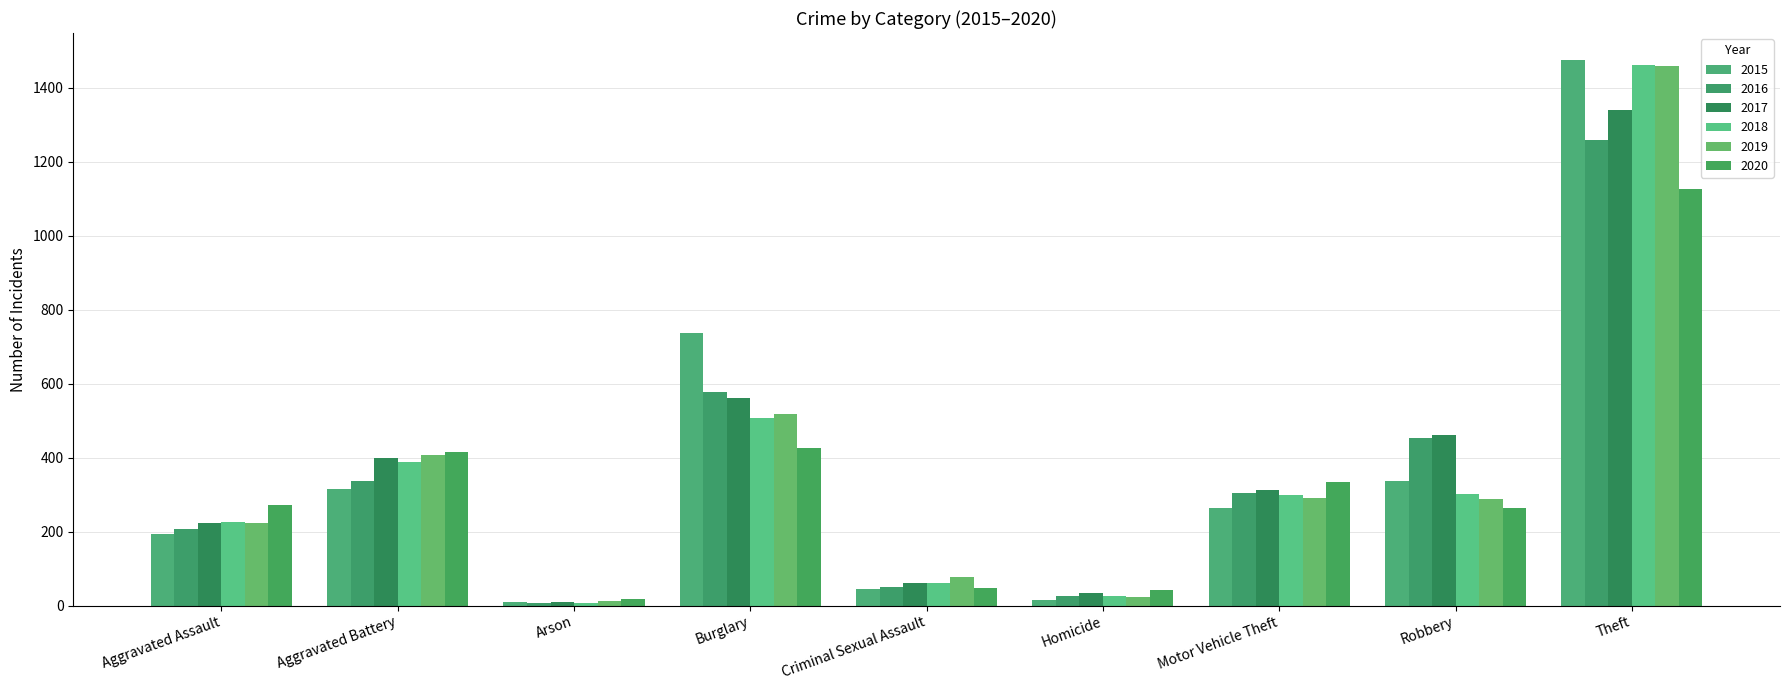

Which series changed the most between Aggravated Assault and Robbery?

2016